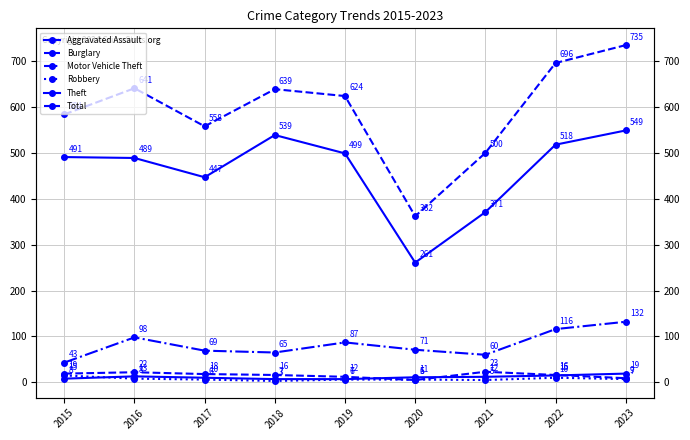

At 2020, list the series in order from smallest to largest.

Burglary, Robbery, Aggravated Assault, Motor Vehicle Theft, Theft, Total